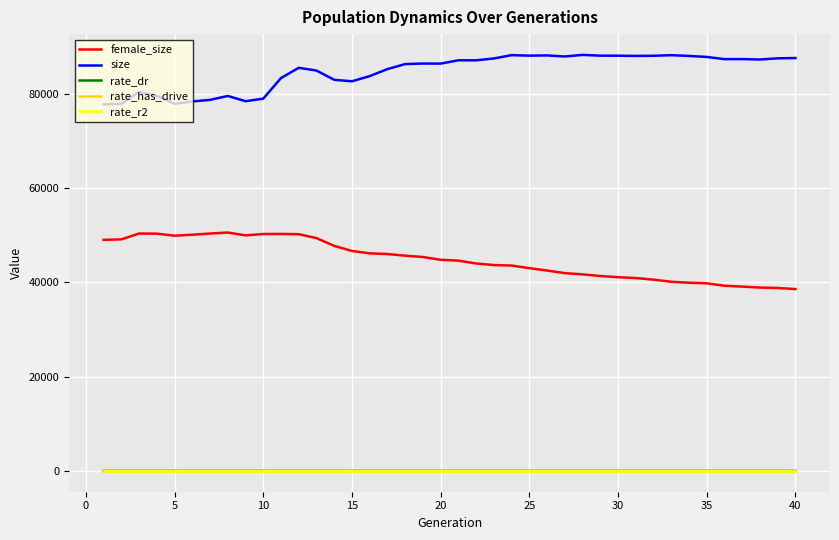

What is the lowest value of the size series?

77738.0